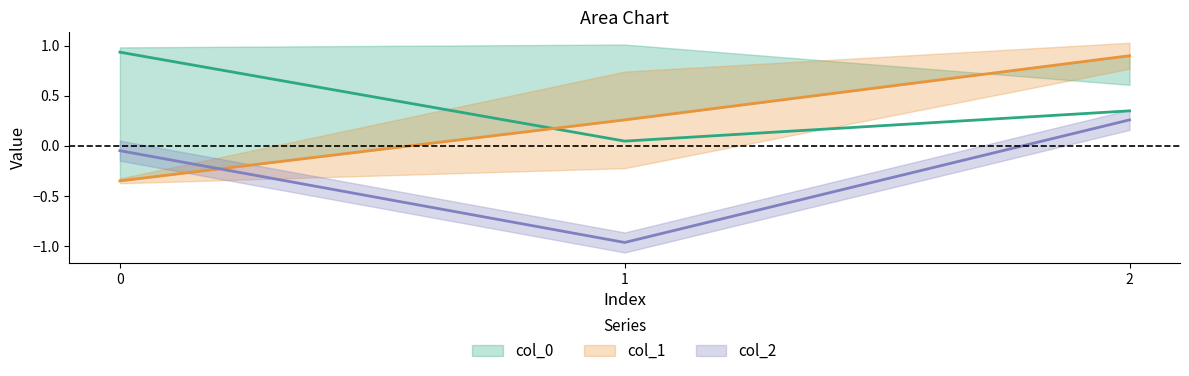

What is the value of the col_1 point at the 3rd from the left?

0.9